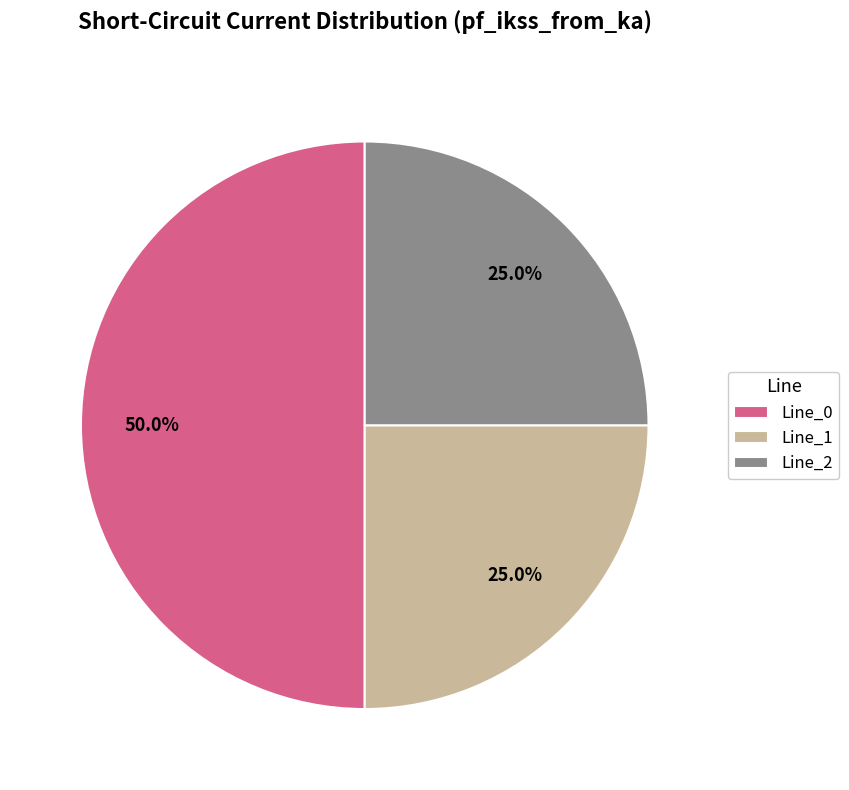

Is it true that Line_2 is 38% of the pie?

False